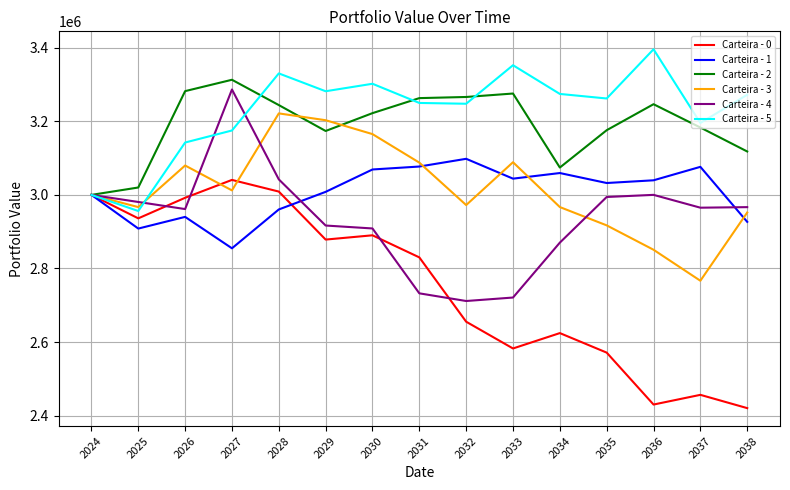

Which series has the largest total across all categories?

Carteira - 5